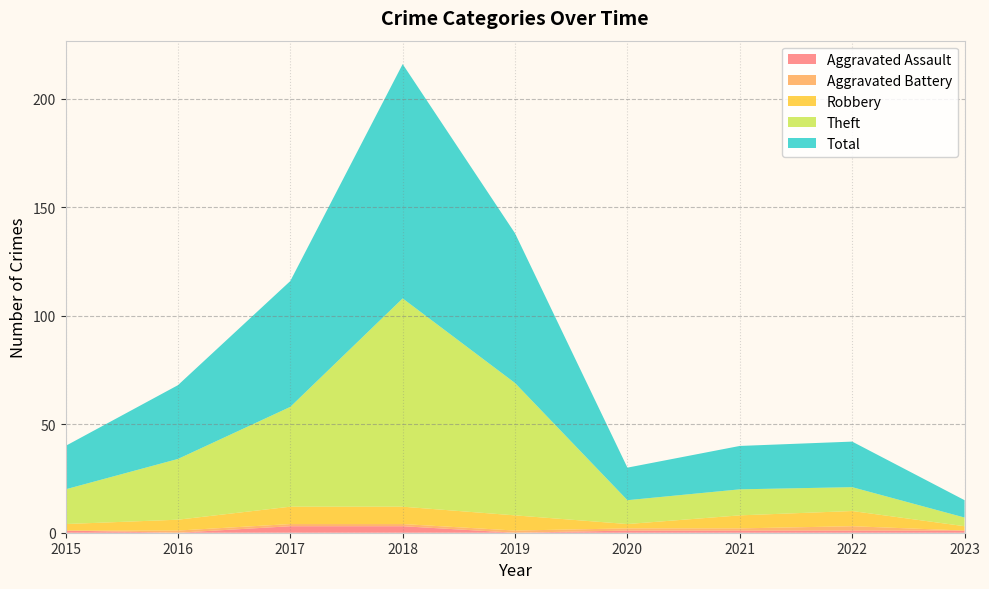

Reading left to right, list all the values displayed in this chart.

Aggravated Assault: 2015=1	2016=0	2017=3	2018=3	2019=0	2020=1	2021=1	2022=1	2023=1
Aggravated Battery: 2015=0	2016=1	2017=1	2018=1	2019=1	2020=1	2021=1	2022=2	2023=0
Robbery: 2015=3	2016=5	2017=8	2018=8	2019=7	2020=2	2021=6	2022=7	2023=2
Theft: 2015=16	2016=28	2017=46	2018=96	2019=61	2020=11	2021=12	2022=11	2023=4
Total: 2015=20	2016=34	2017=58	2018=108	2019=69	2020=15	2021=20	2022=21	2023=8